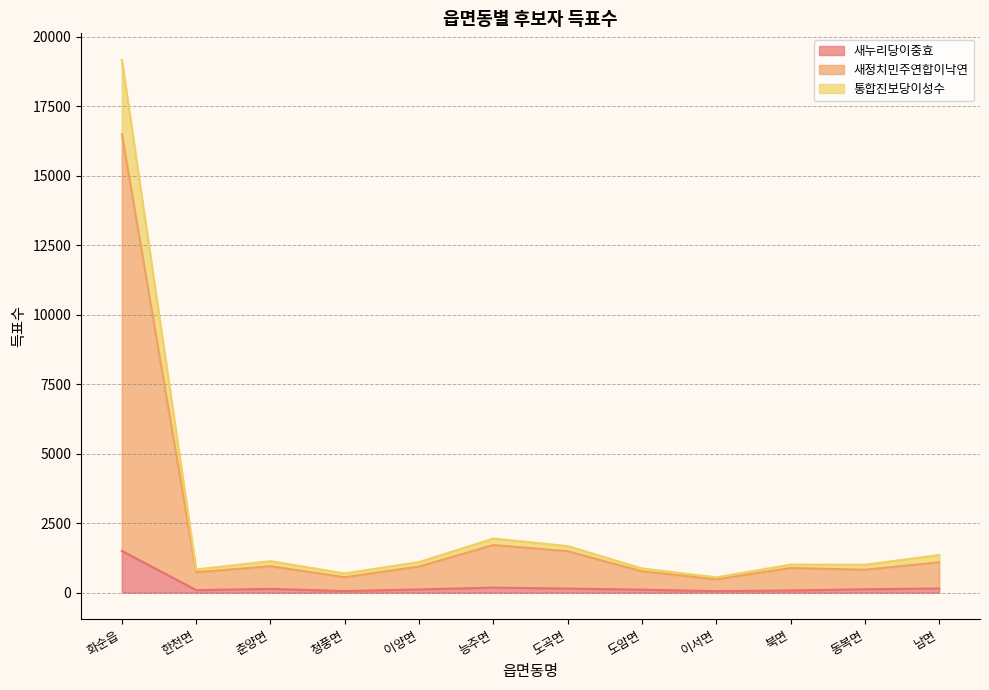

True or false: 통합진보당이성수 and 새정치민주연합이낙연 intersect in this chart.

False